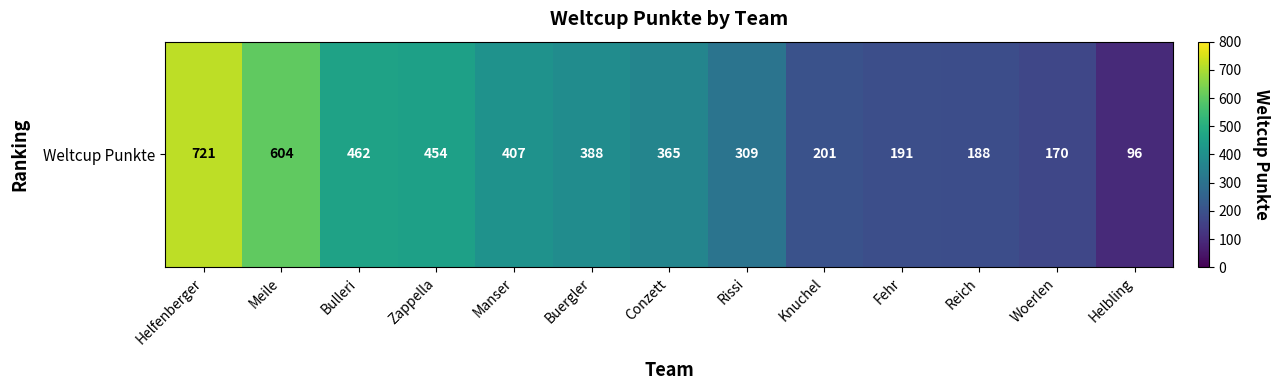

What is the change in value from Buergler to Reich?

-200